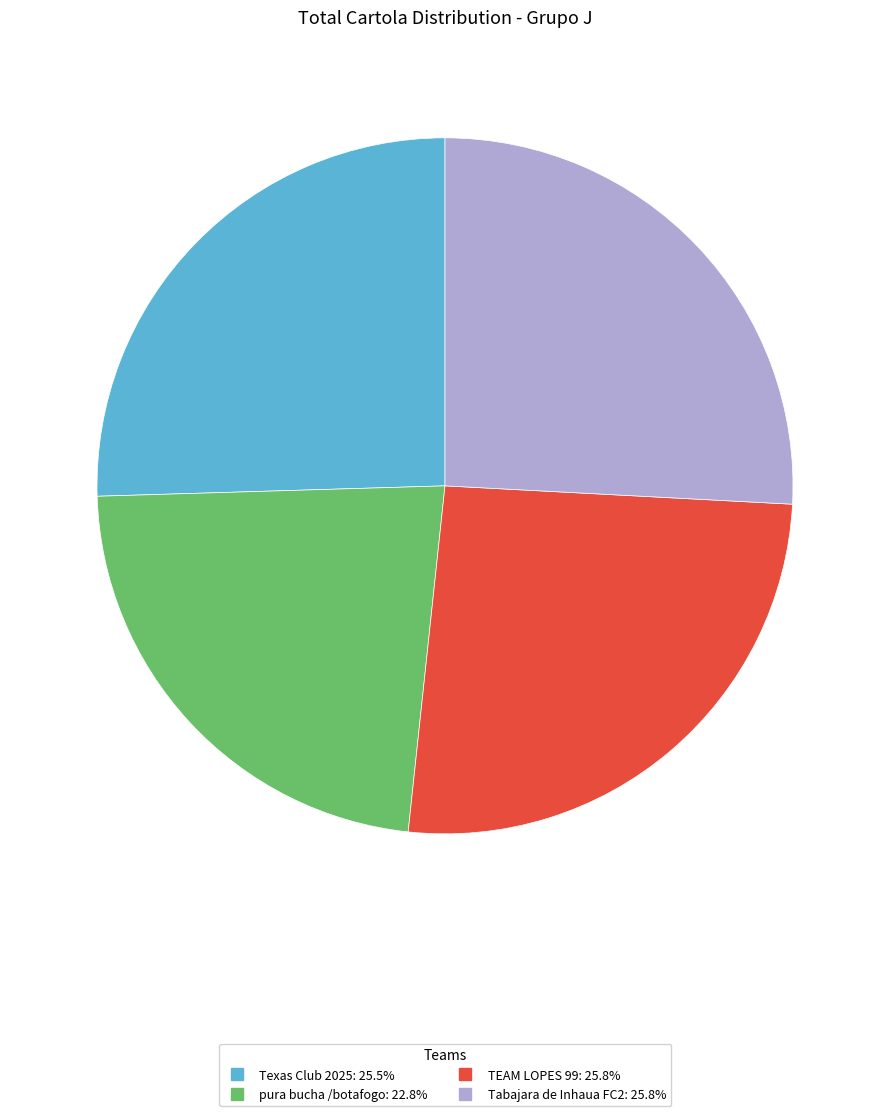

How many segments does this pie chart have?

4